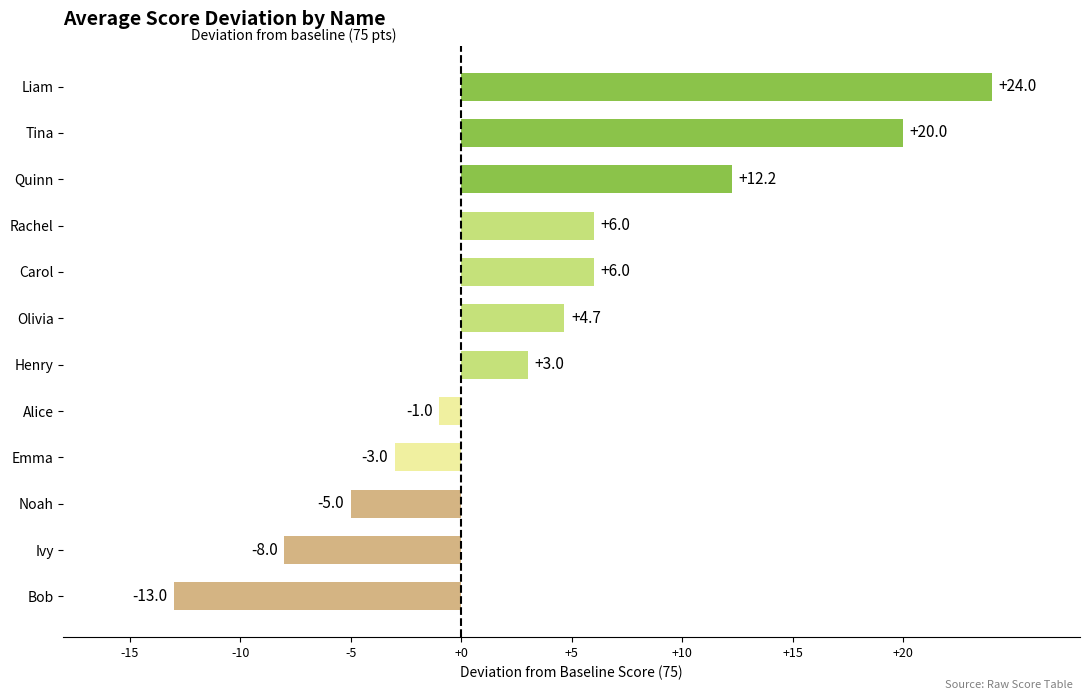

How many positive values are there?

7